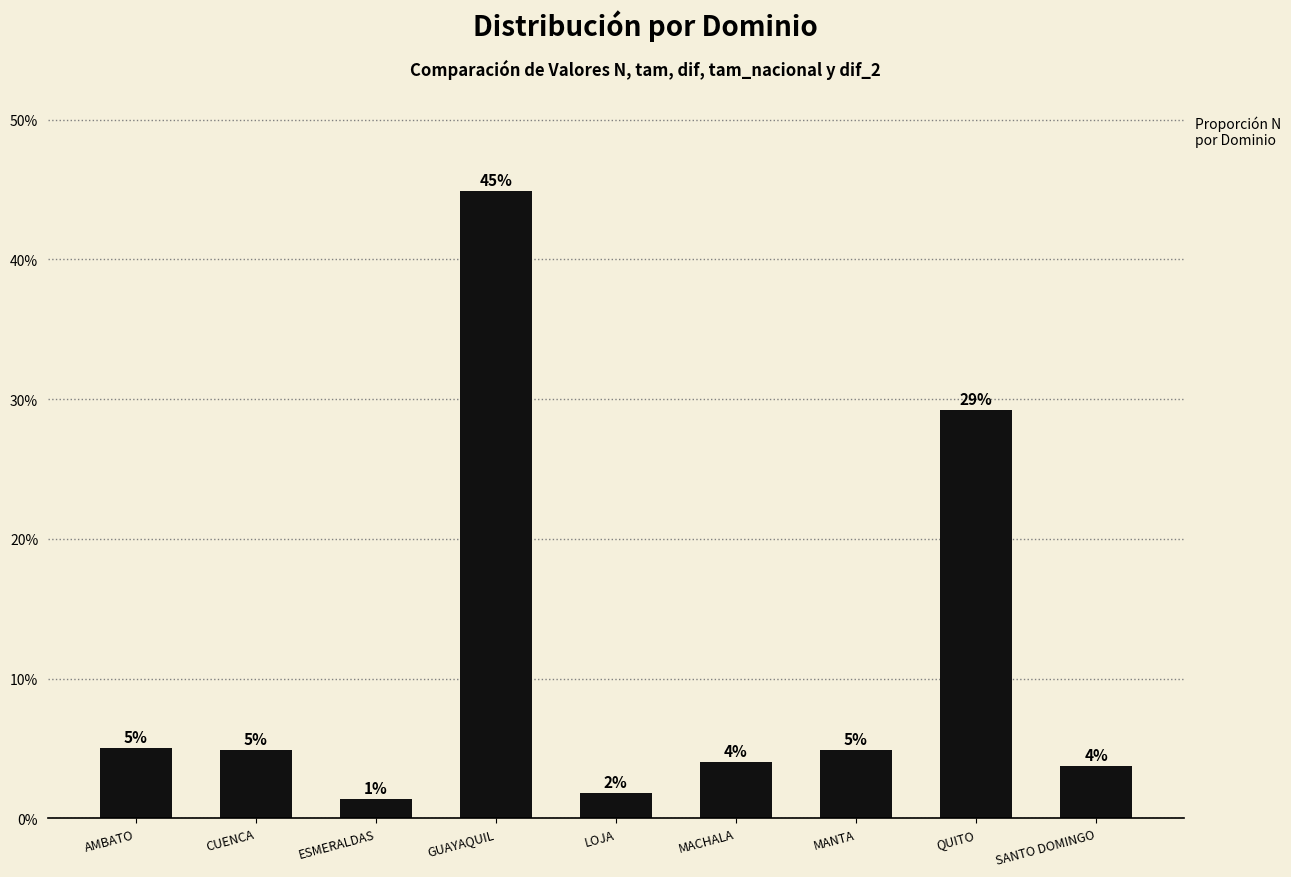

Rank the categories by value from lowest to highest.

ESMERALDAS, LOJA, SANTO DOMINGO, MACHALA, CUENCA, MANTA, AMBATO, QUITO, GUAYAQUIL